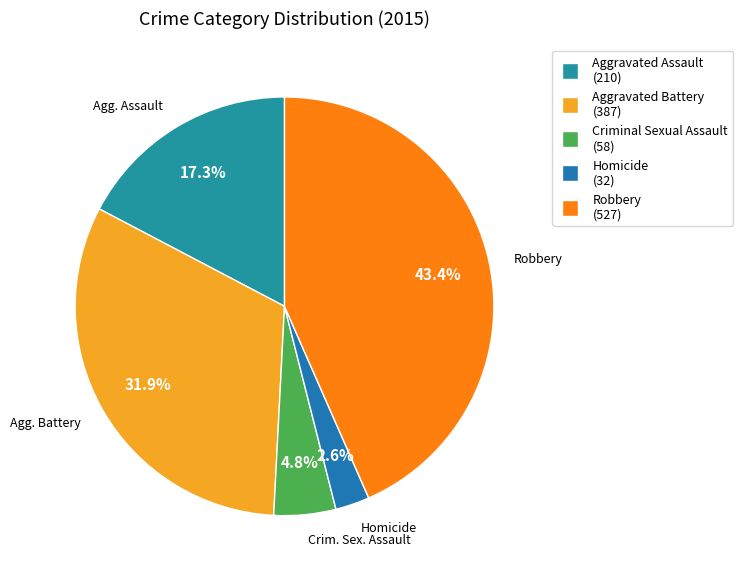

How many slices are in this pie chart?

5